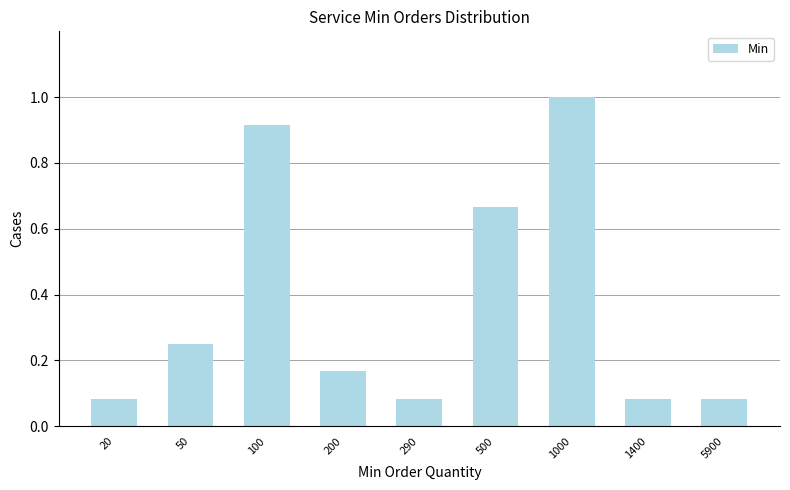

At which category does the chart reach its peak across all series?

1000